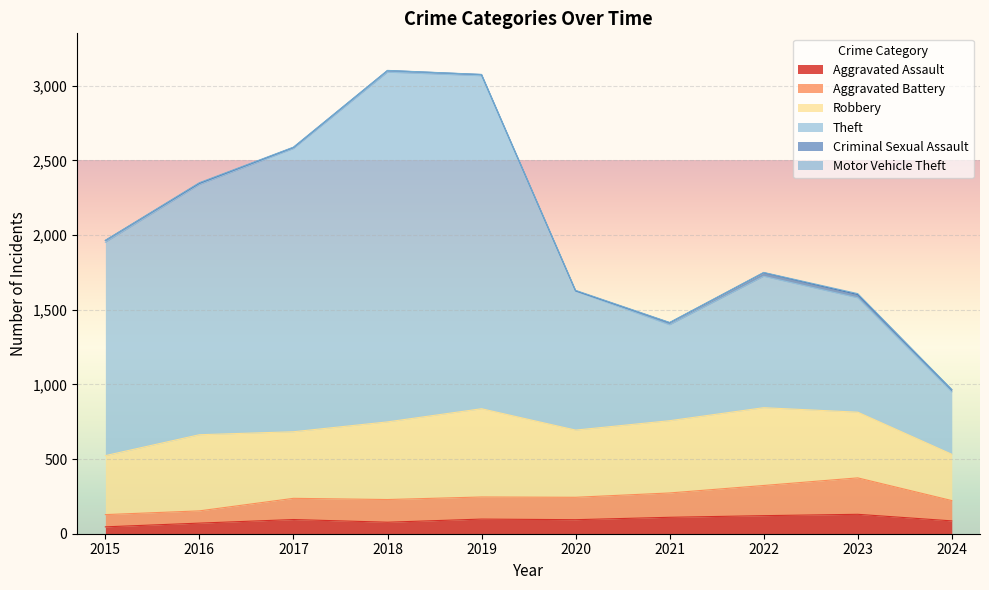

True or false: Theft and Aggravated Battery intersect in this chart.

False